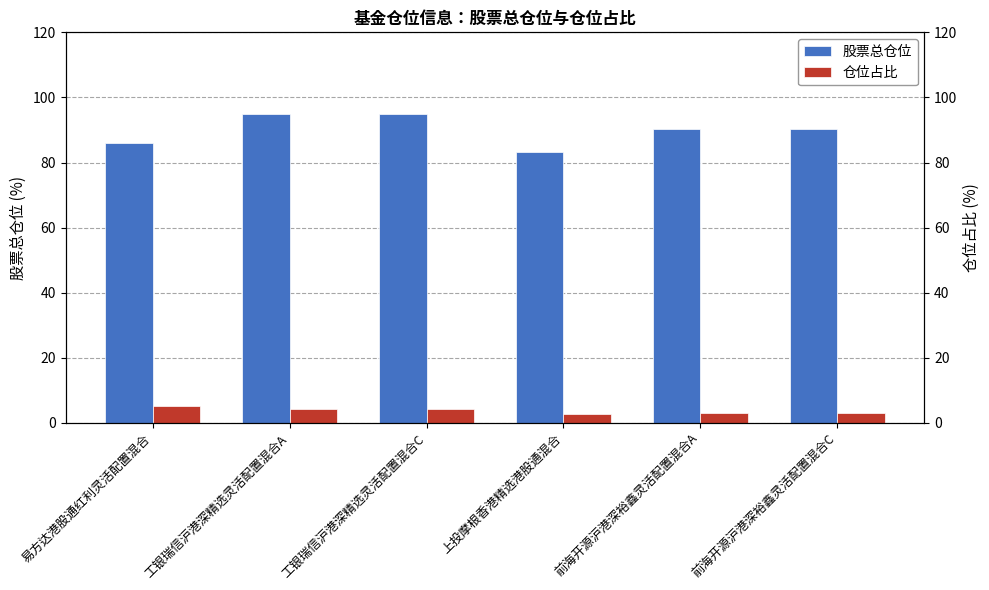

Which category has the lowest value in the 仓位占比 series?

上投摩根香港精选港股通混合